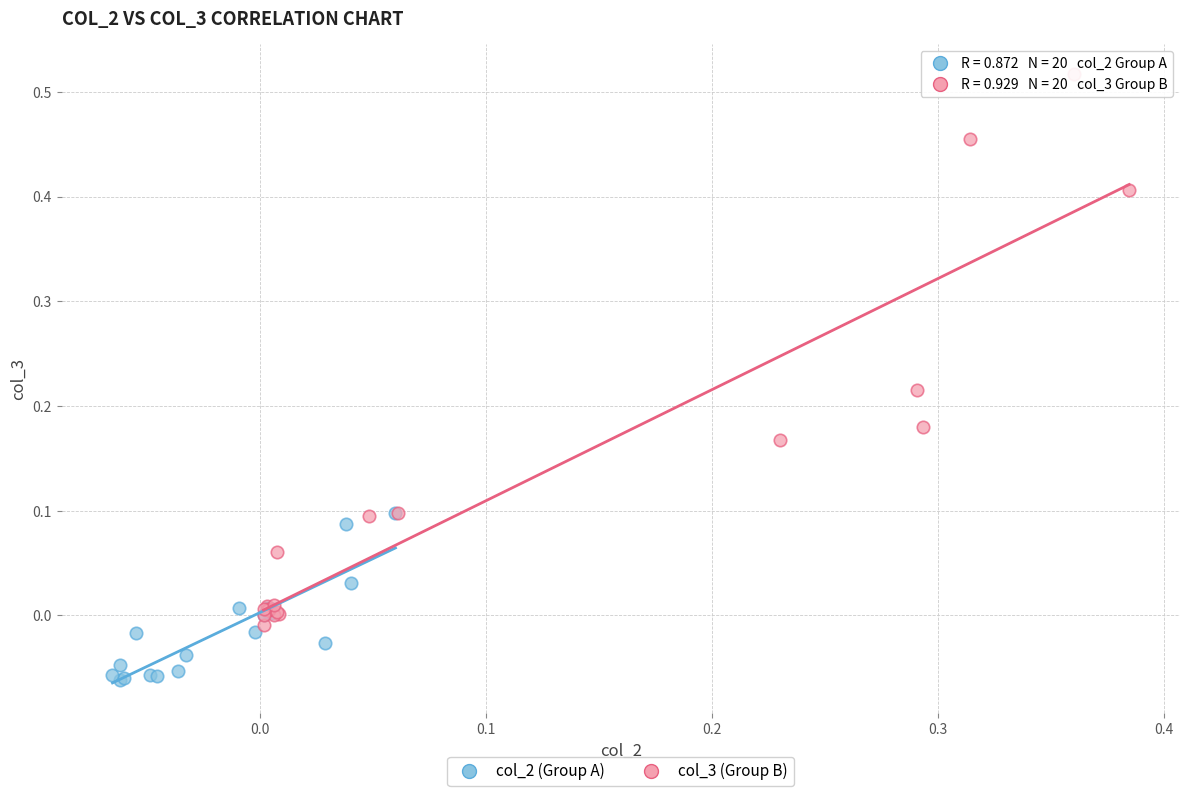

Which series reaches the maximum Y coordinate?

col_3 (Group B)